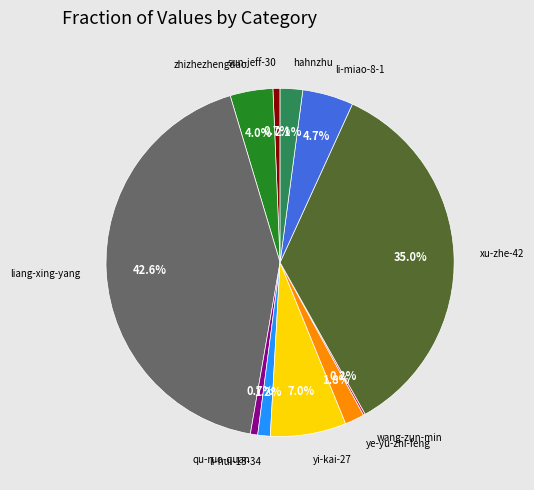

Is there any slice that represents more than half of the pie?

No